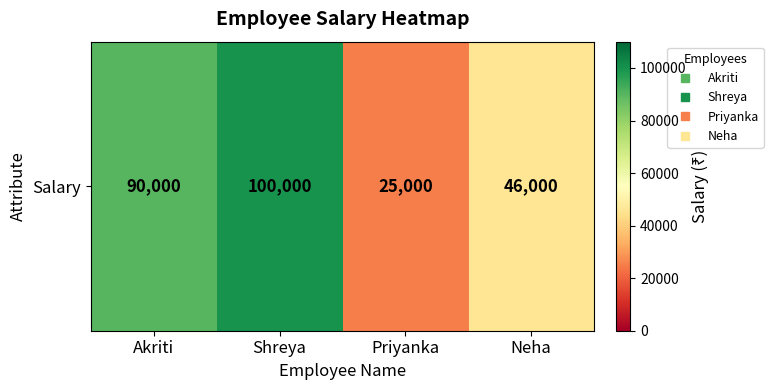

Rank the categories by value from highest to lowest.

Shreya, Akriti, Neha, Priyanka